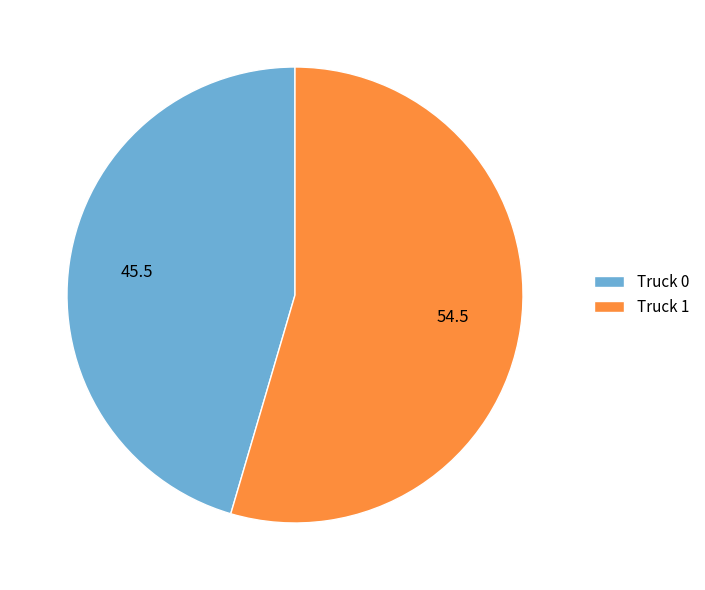

The Truck 1 slice represents 55% of the pie. True or false?

True